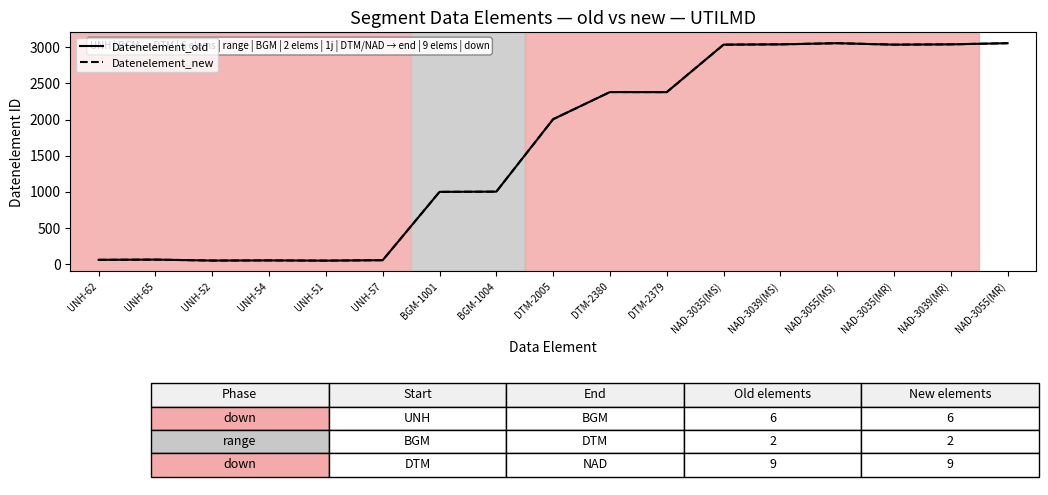

Is this an area chart (filled region under the line)?

No